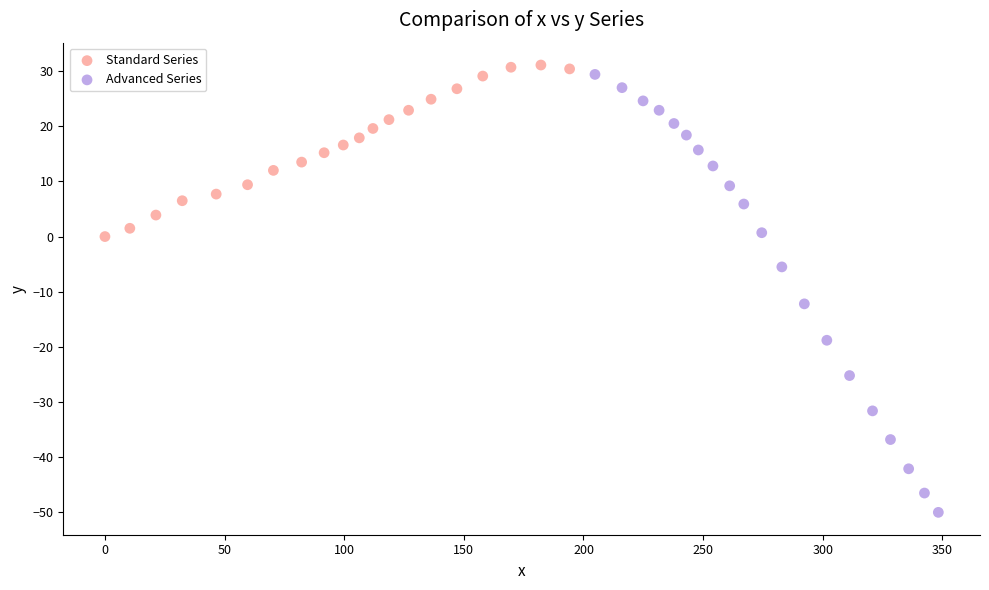

Which series has the widest spread of Y values?

Advanced Series